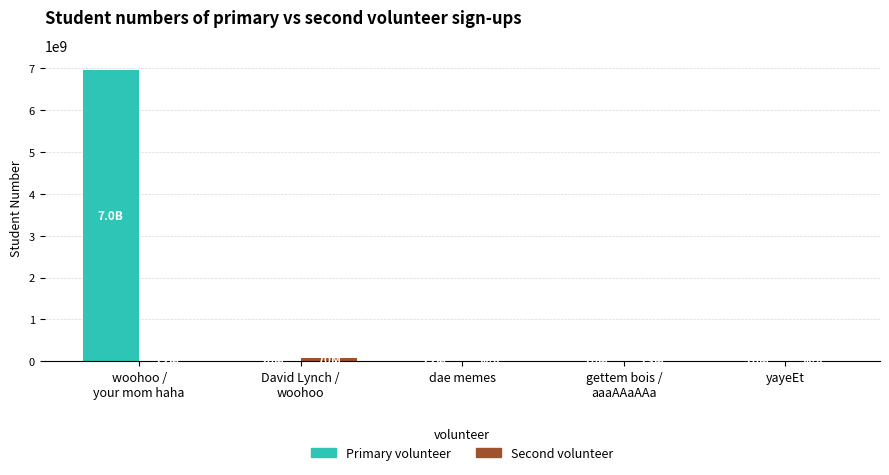

Which series has the largest total across all categories?

Primary volunteer